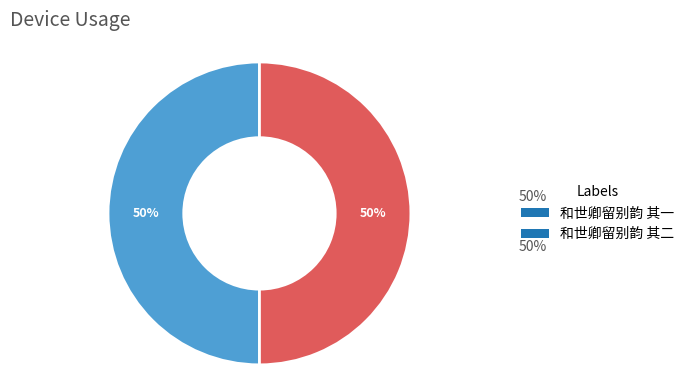

Do 和世卿留别韵 其一 and 和世卿留别韵 其二 together represent more than half of the pie?

Yes